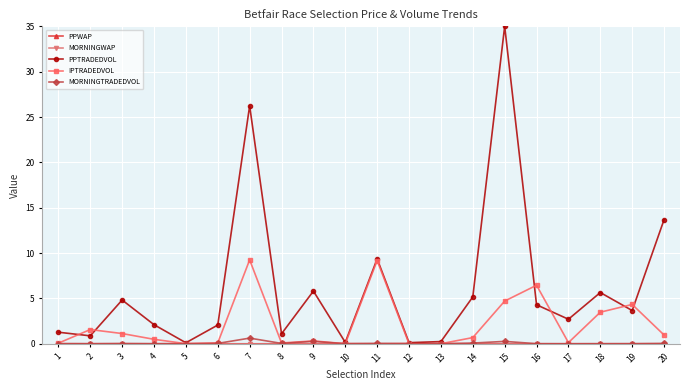

Does the chart have visible grid lines?

Yes